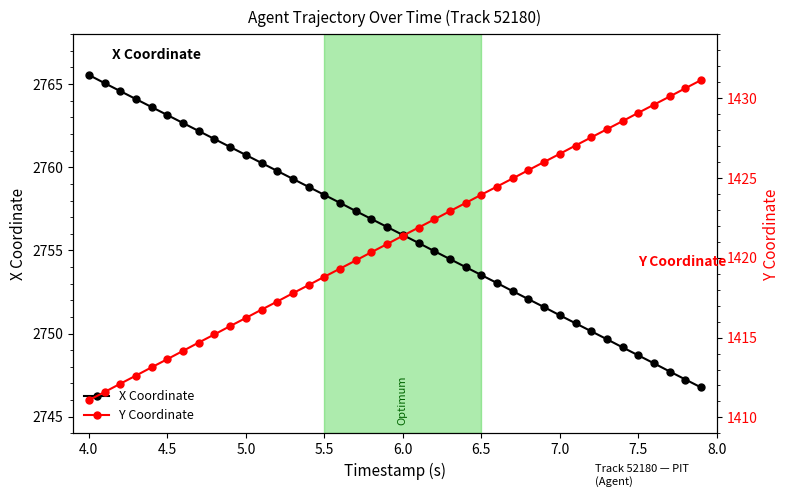

How many lines are shown in the chart?

2